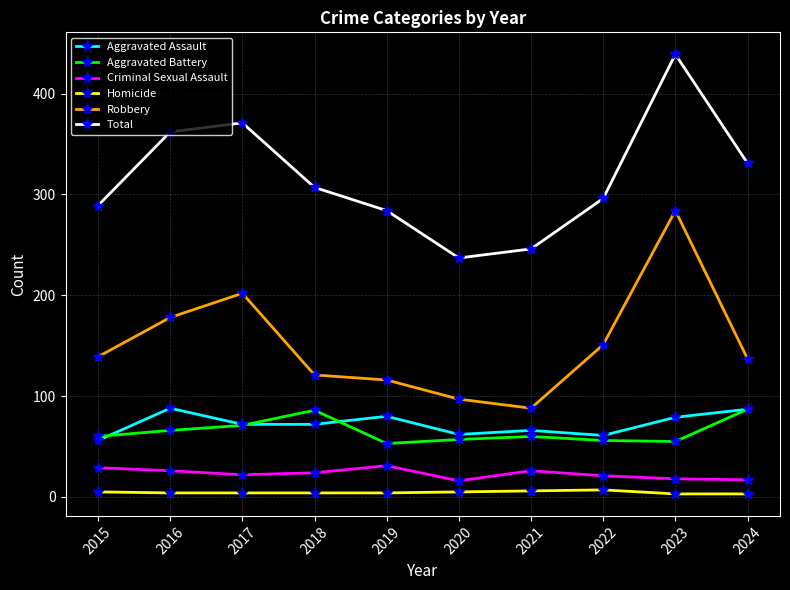

True or false: Criminal Sexual Assault and Homicide cross at least once.

False